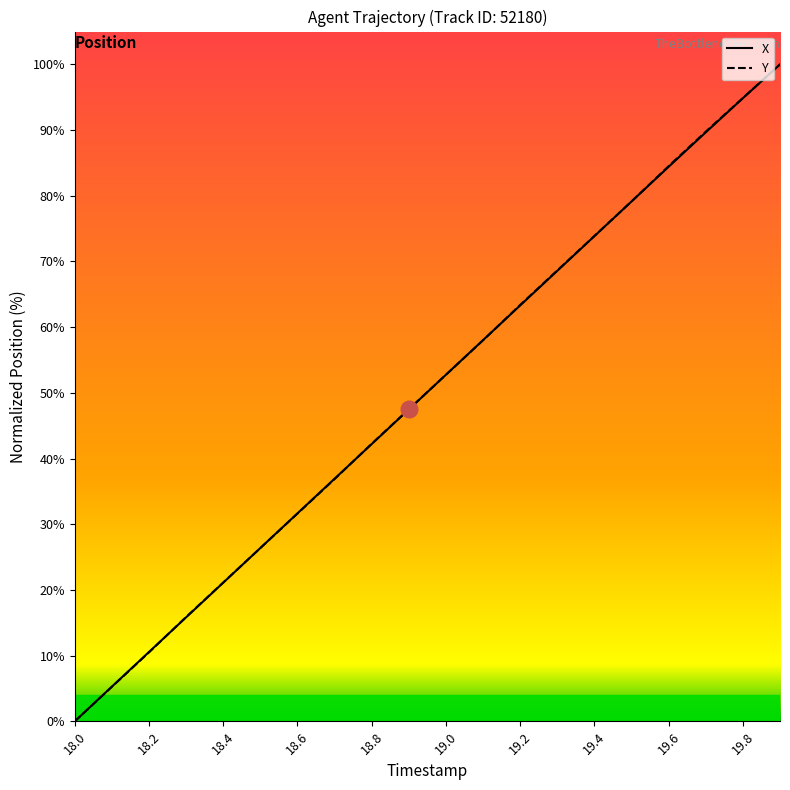

Reading right to left, transcribe all the data shown in this chart.

X: 100.0	94.9	89.7	84.4	79.1	73.9	68.6	63.3	58.0	52.8	47.5	42.2	36.9	31.7	26.4	21.1	15.8	10.6	5.3	0.0
Y: 100.0	94.9	89.8	84.5	79.1	73.9	68.6	63.4	58.0	52.8	47.5	42.3	36.9	31.6	26.4	21.1	15.9	10.5	5.2	0.0